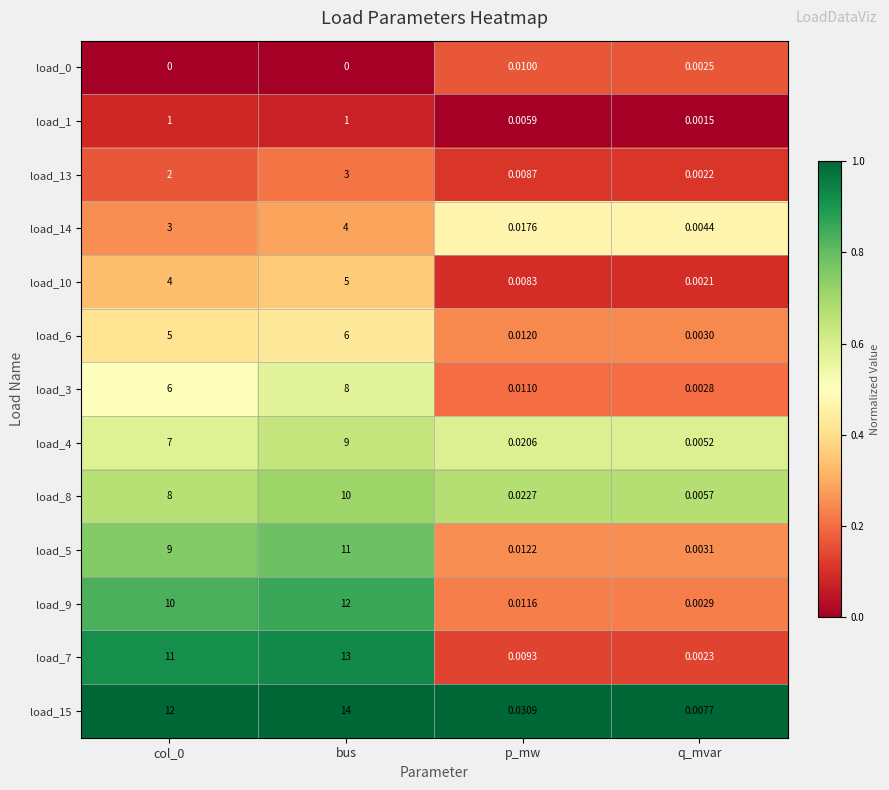

Which category has the highest value in the load_14 series?

bus